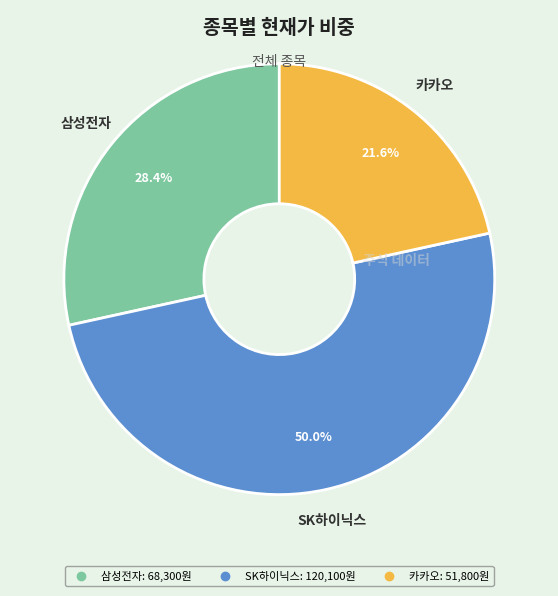

How many segments does this pie chart have?

3